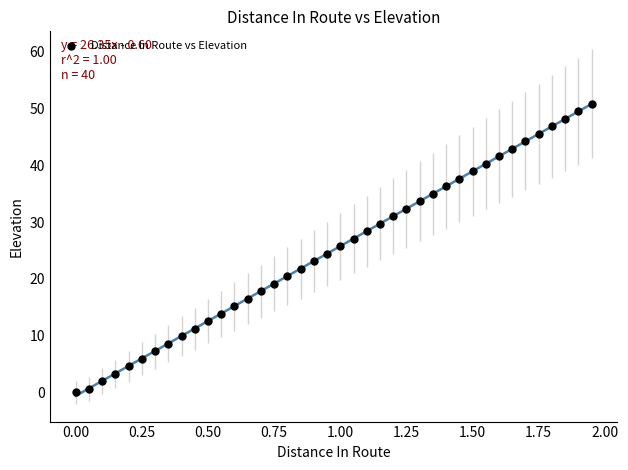

What is the range of X values (max minus min)?

1.9